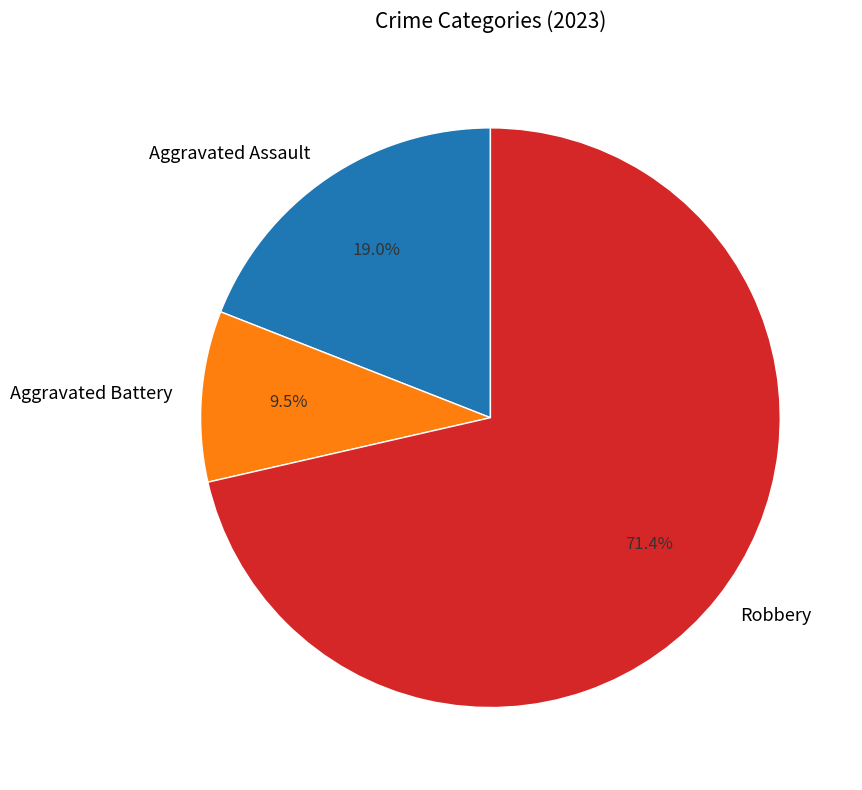

How much of the chart is everything except Aggravated Assault?

81.0%